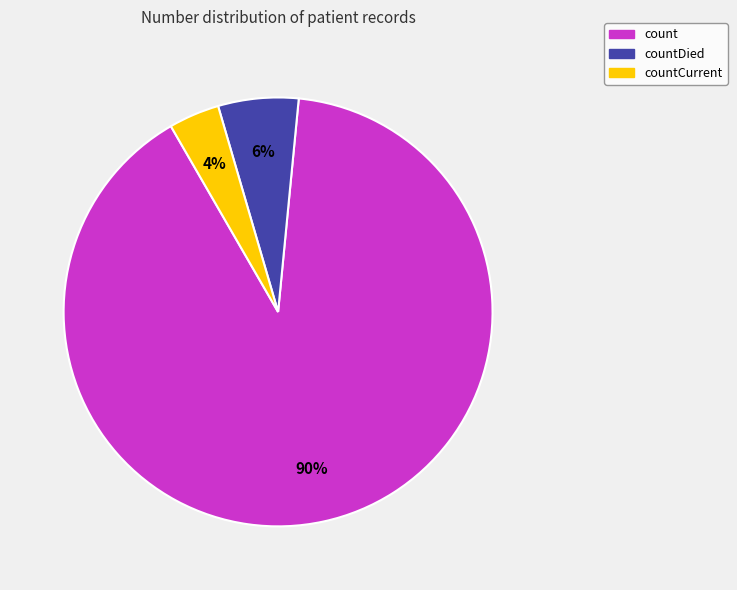

To the nearest percent, what is the difference between the largest and smallest slice percentages?

86%